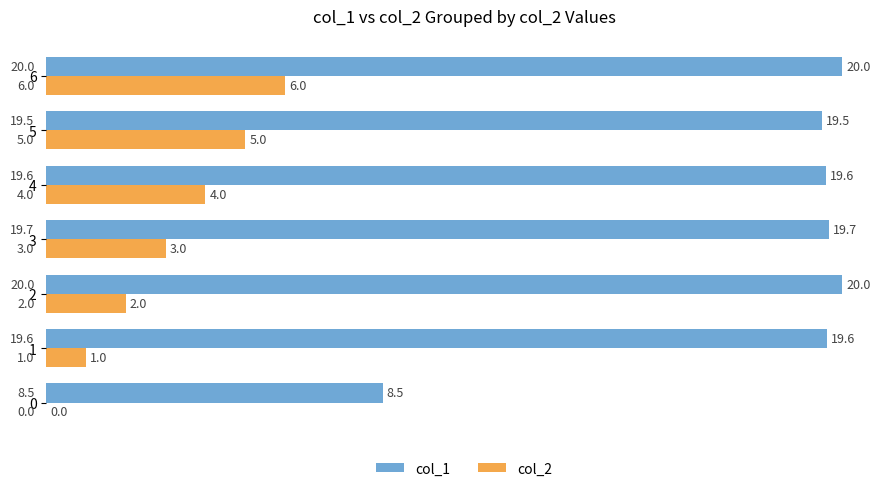

What is the sum of the col_1 values at 1 and 6?

39.6